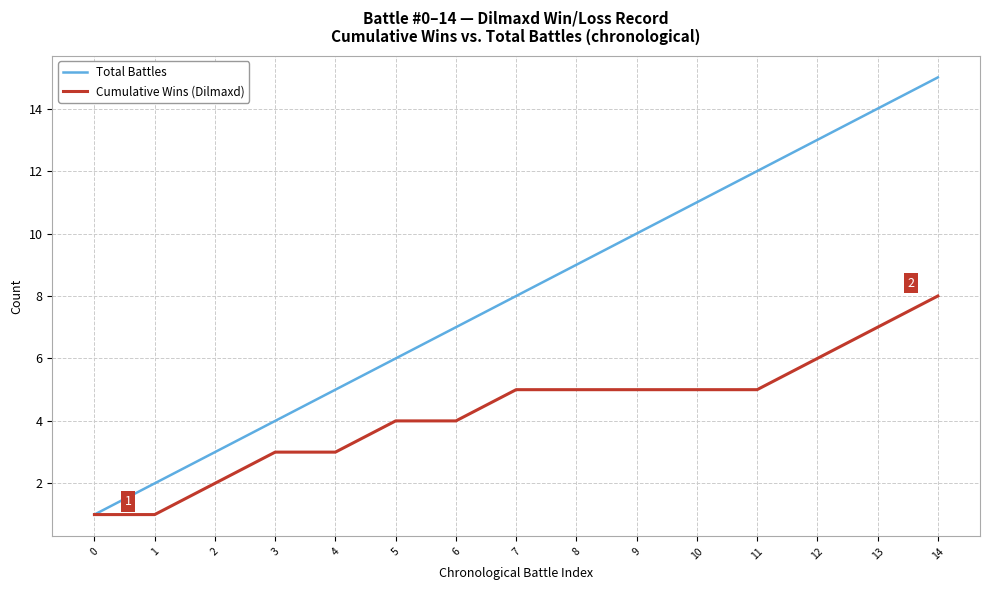

Is it true that Total Battles equals 2 at 1?

True